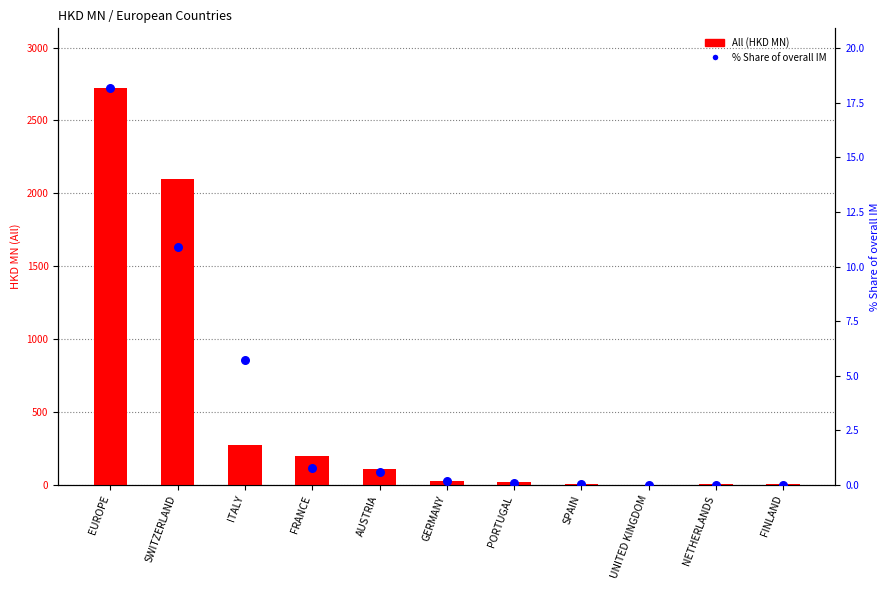

Is the value of % Share of overall IM at SPAIN greater than the value of All (HKD MN) at UNITED KINGDOM?

No